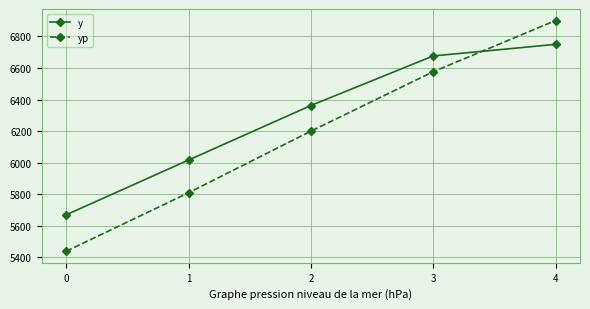

How many distinct data groups are displayed?

2